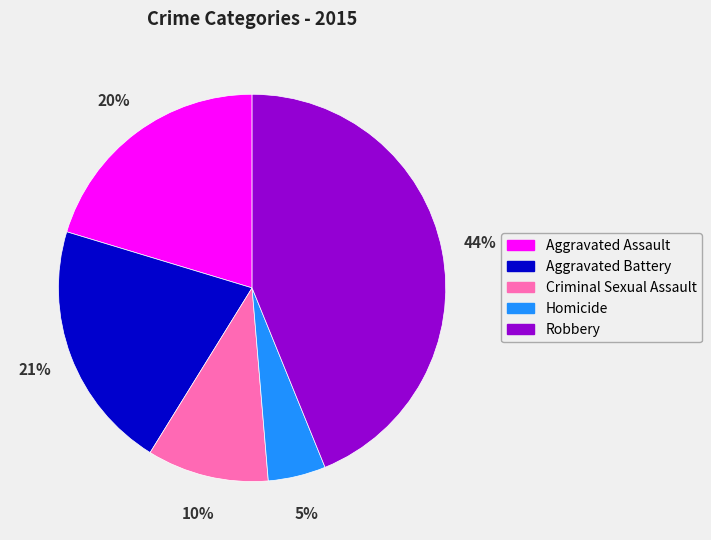

How many segments does this pie chart have?

5